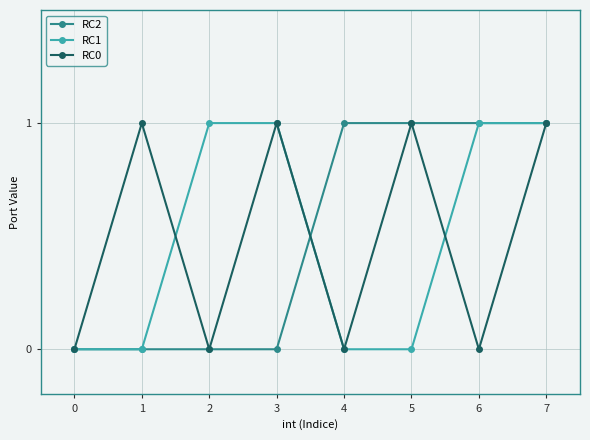

Is the value of RC2 at 7 greater than the value of RC1 at 0?

Yes